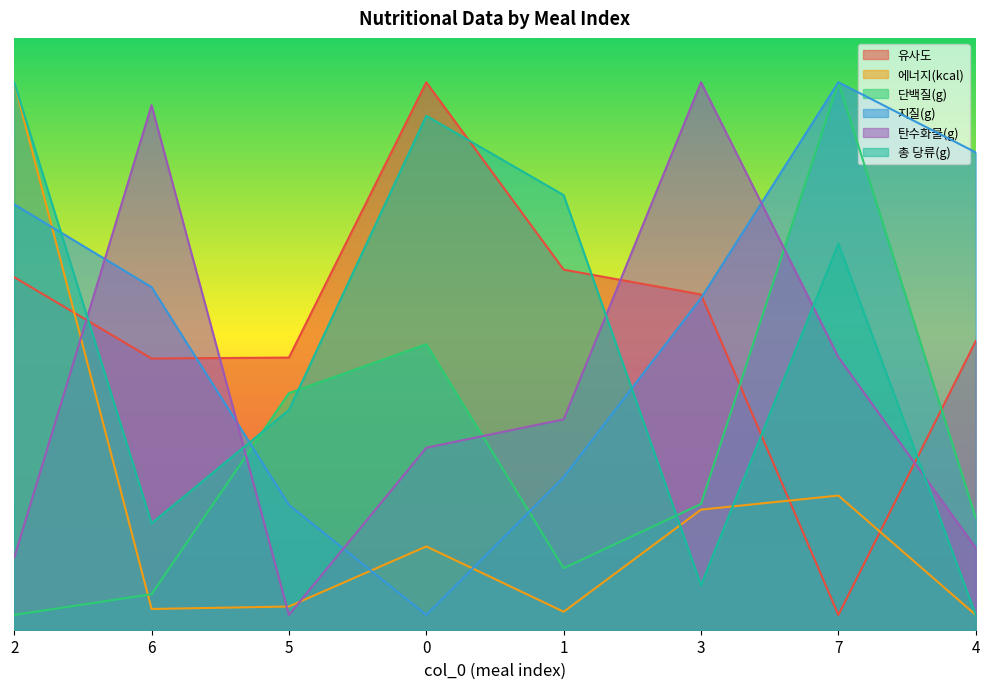

Is the value of 유사도 at 3 greater than the value of 에너지(kcal) at 6?

Yes